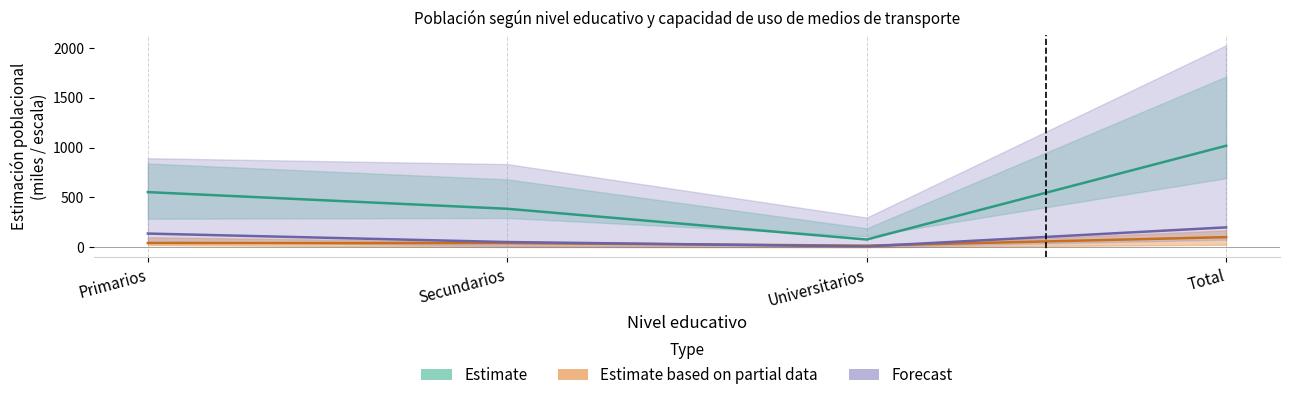

The value of Estimate at Total is 438.5. True or false?

False